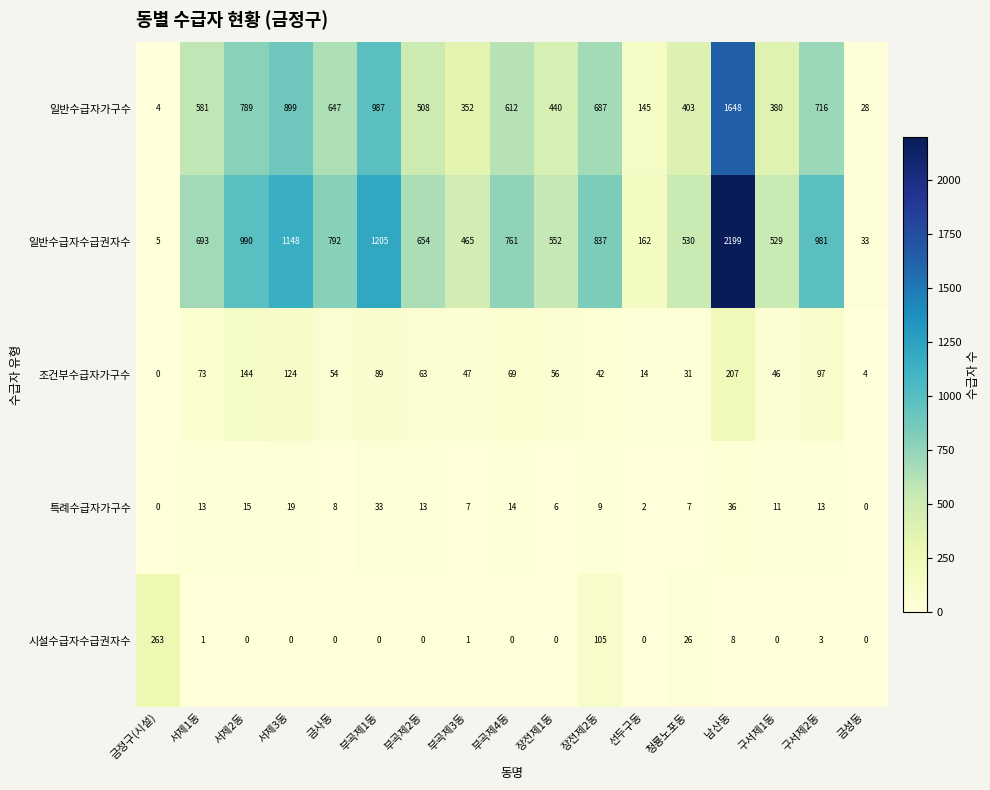

What is the total value across all series at 부곡제3동?

872